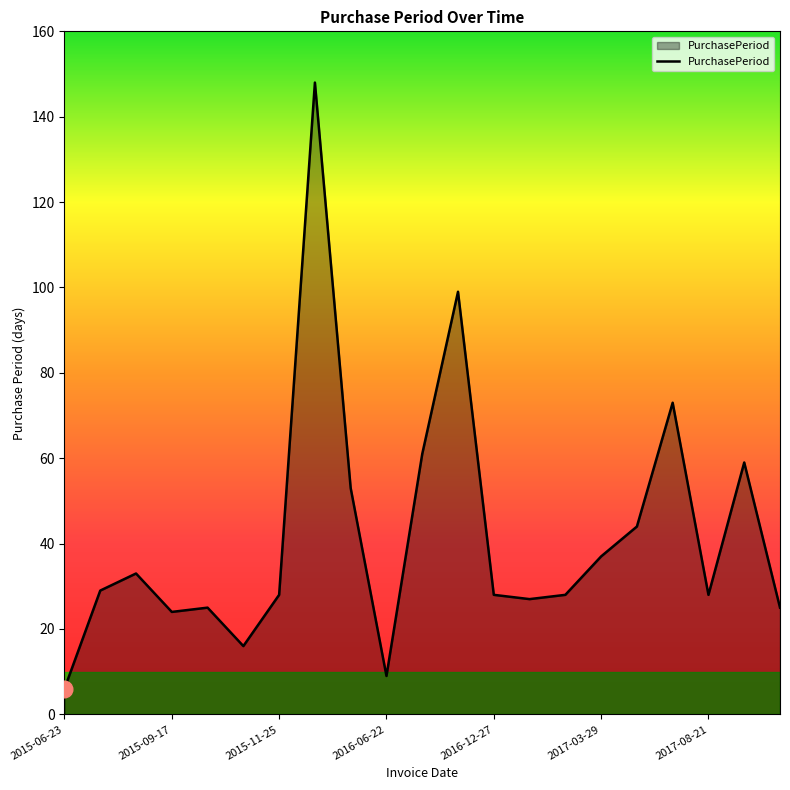

What is the difference between the maximum and minimum values?

142